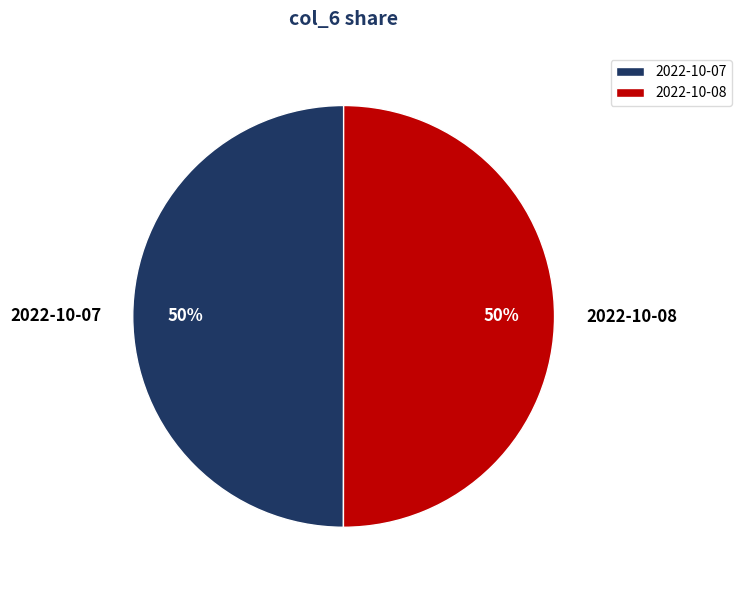

Combined, do 2022-10-08 and 2022-10-07 account for over 50%?

Yes